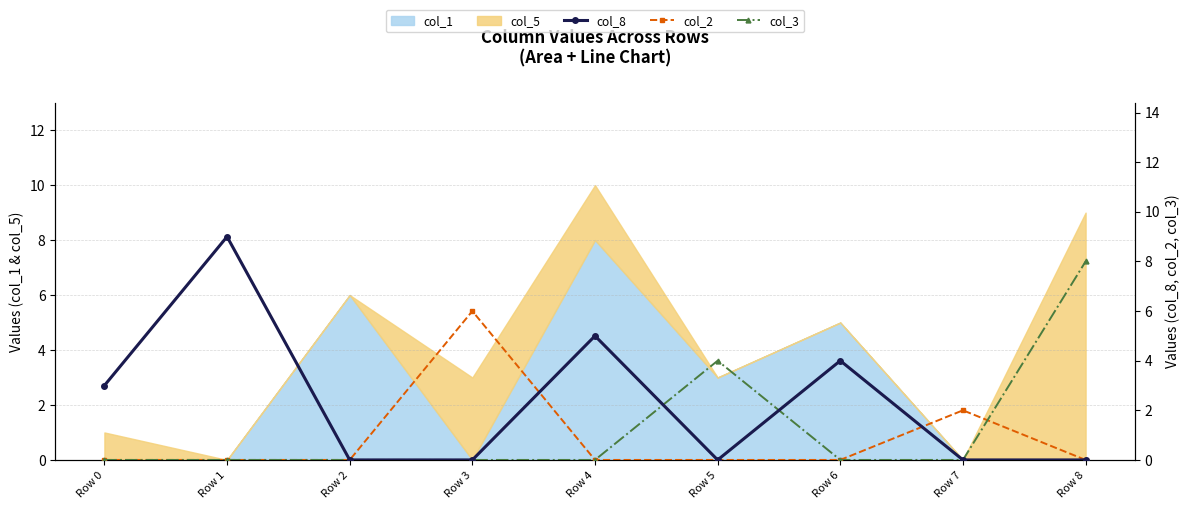

Is the value of col_3 at Row 5 greater than the value of col_2 at Row 6?

Yes